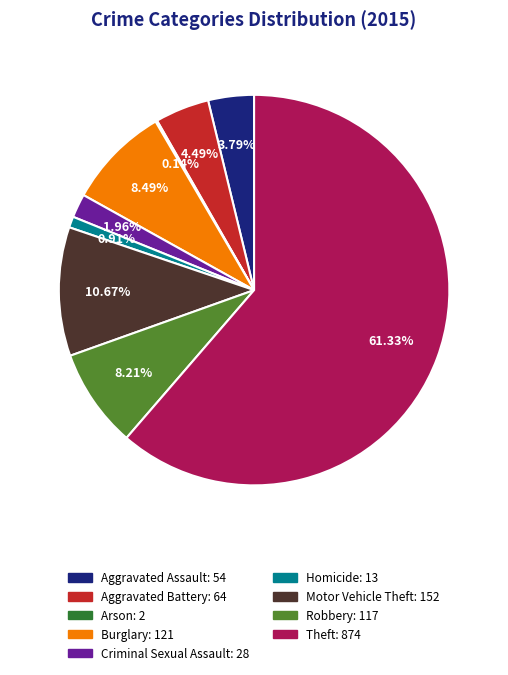

Is it true that Robbery is 8% of the pie?

True